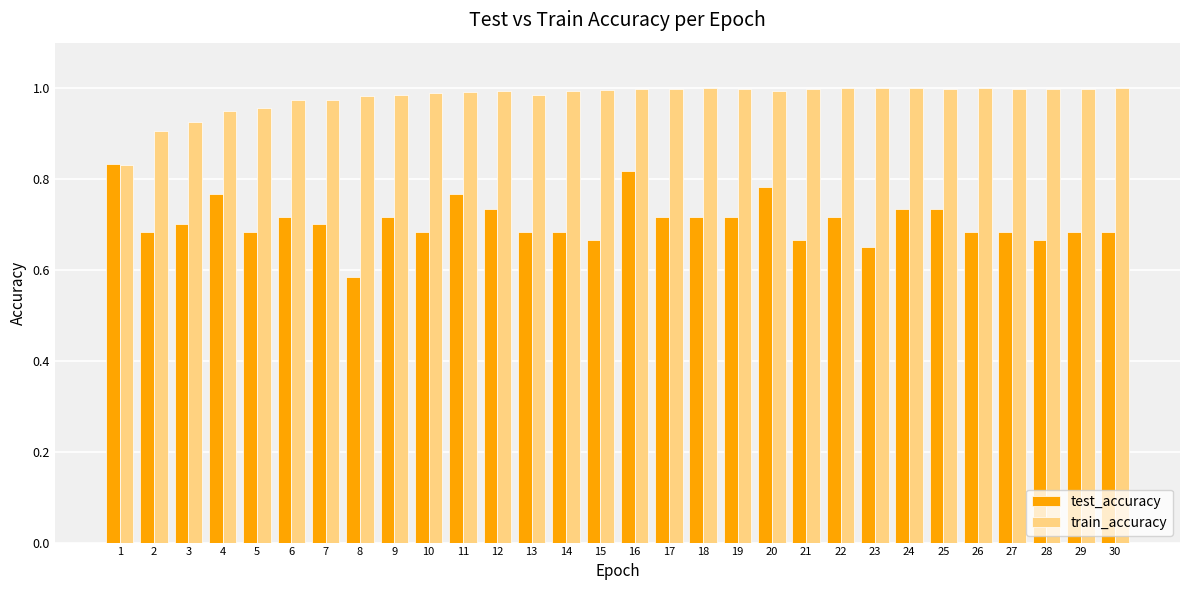

At how many categories does at least one series exceed 0?

30